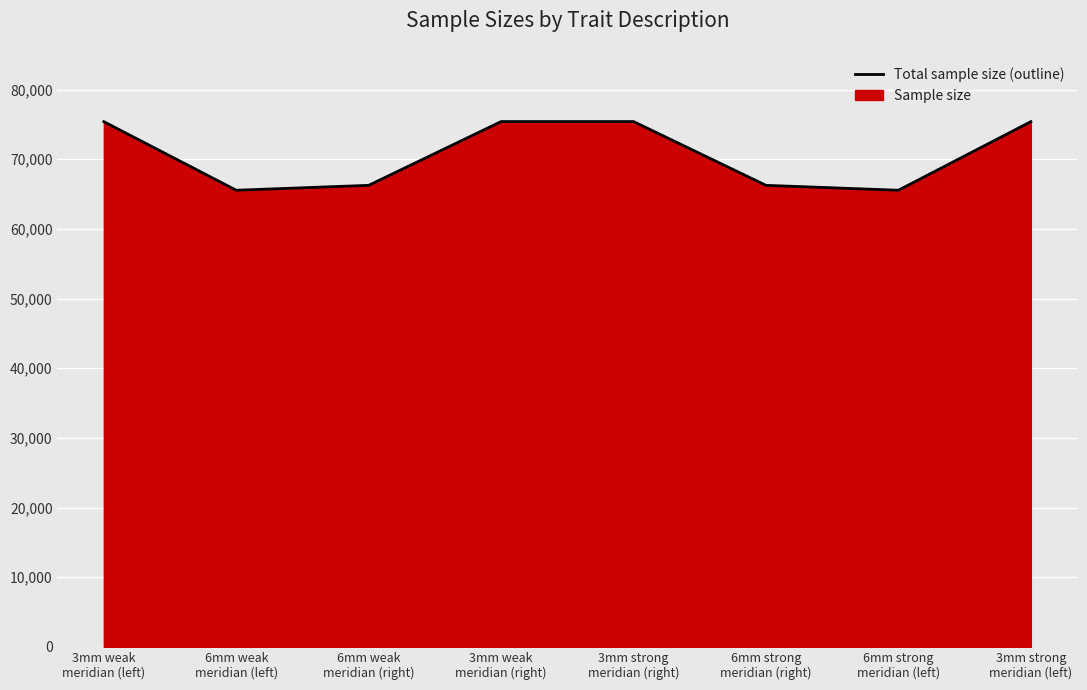

At which label is the value closest to 70480?

6mm weak
meridian (right)